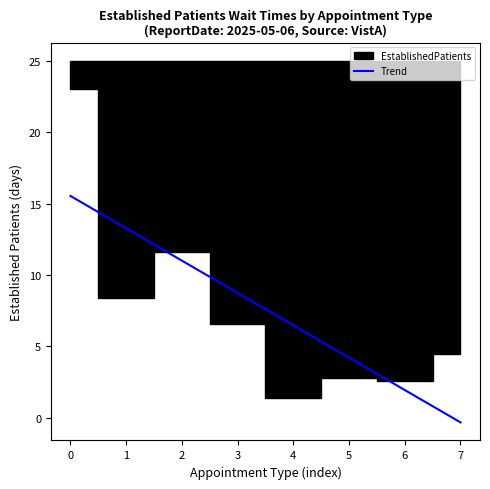

Reading left to right, list all the values displayed in this chart.

0=15.5	1=13.3	2=11.0	3=8.7	4=6.5	5=4.2	6=2.0	7=-0.3